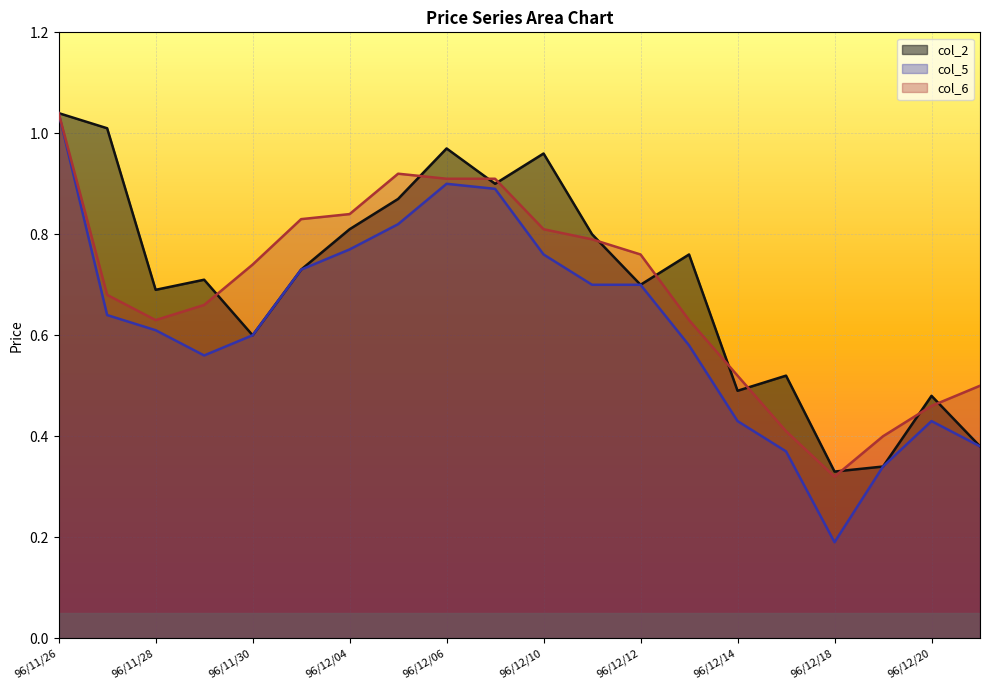

Does the chart display data point markers on the line(s)?

No